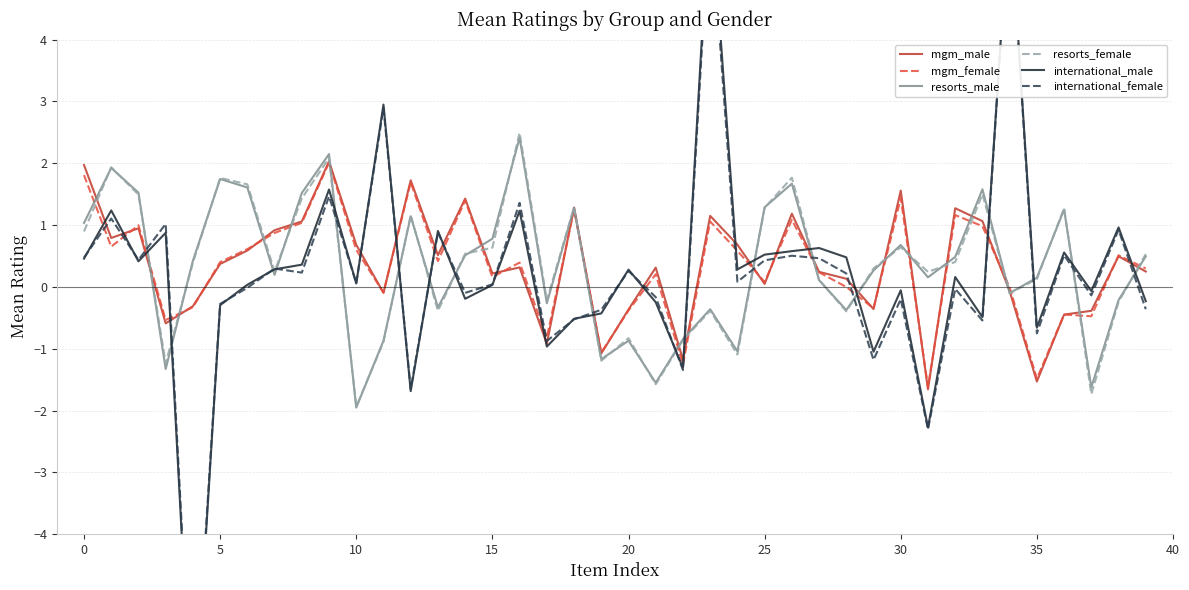

What is the highest value of the resorts_female series?

2.5